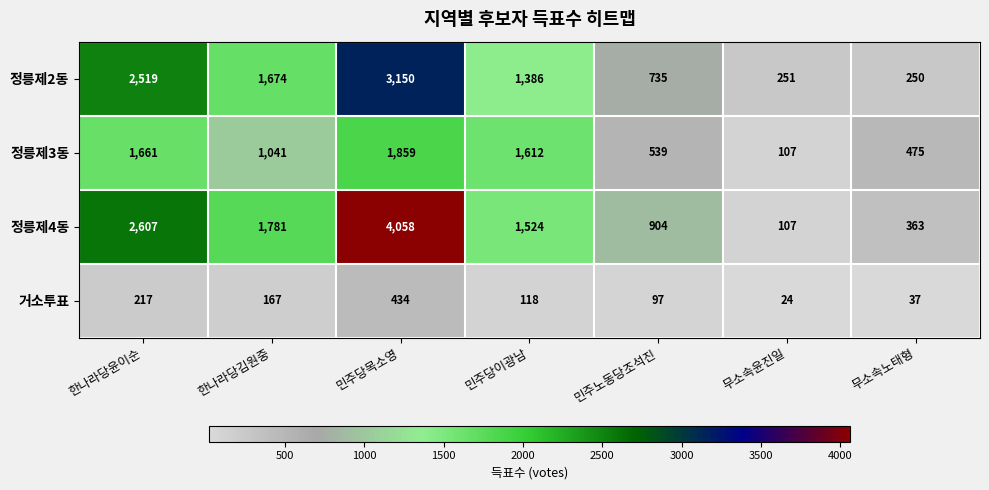

How many distinct data groups are displayed?

4